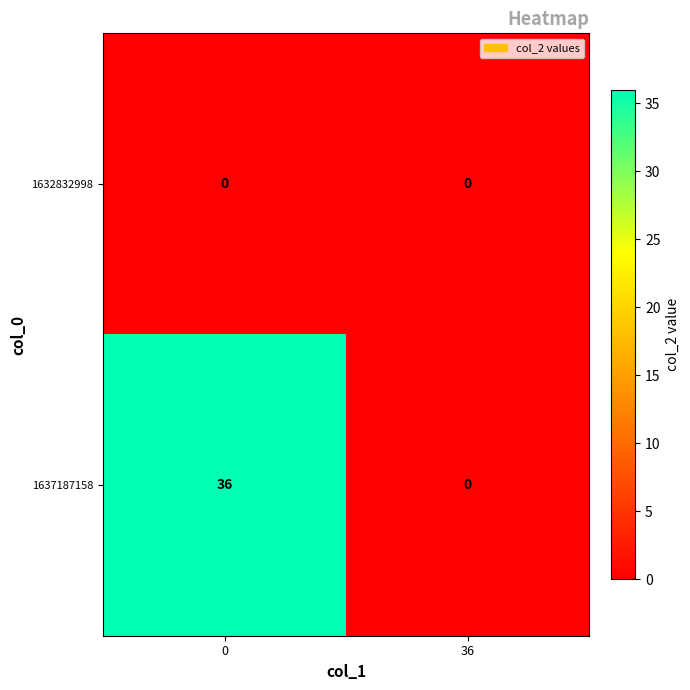

Count the number of data series in this chart.

2